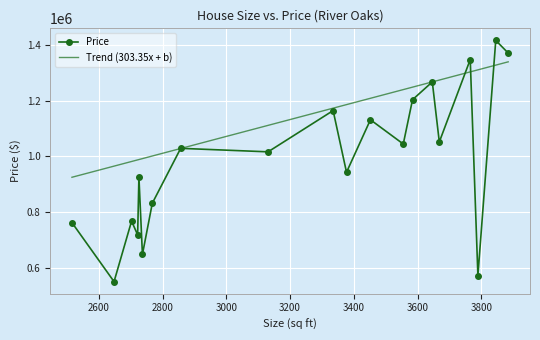

Between 2516 and 2722, which is larger?

2516